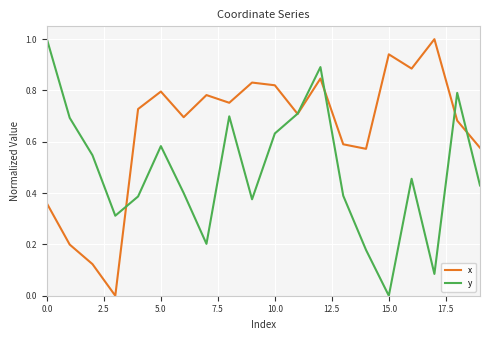

List the series in order of their overall mean, highest first.

x, y